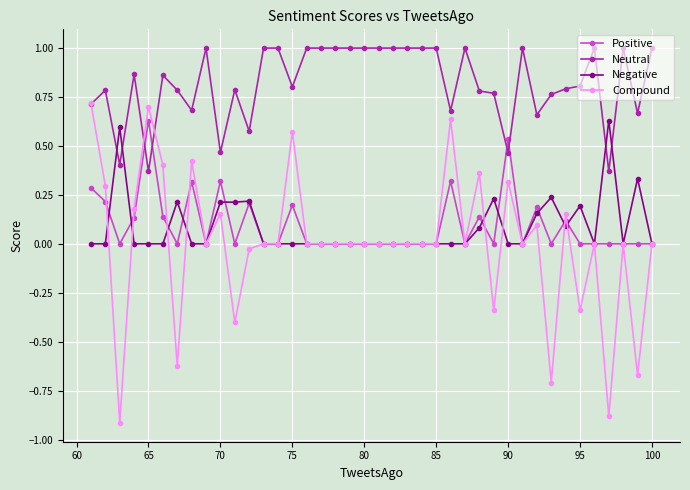

What is the maximum value shown in the chart?

1.0